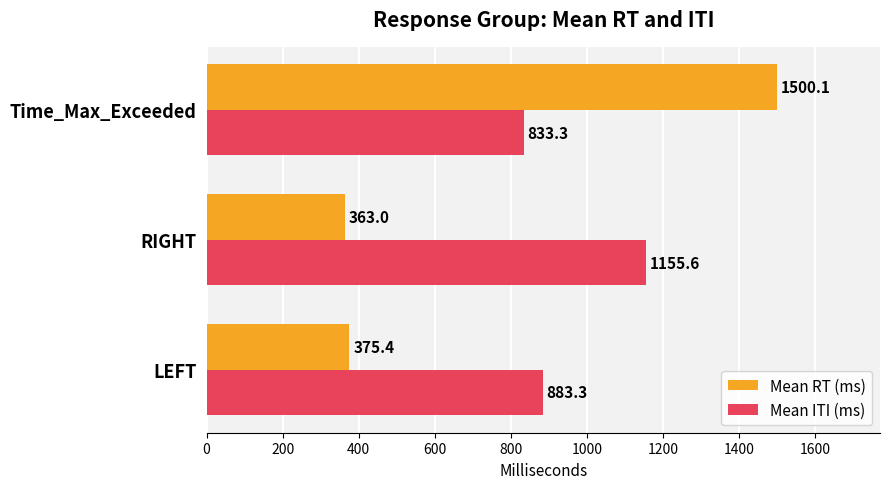

Rank the series by their maximum value, from highest to lowest.

Mean RT (ms), Mean ITI (ms)